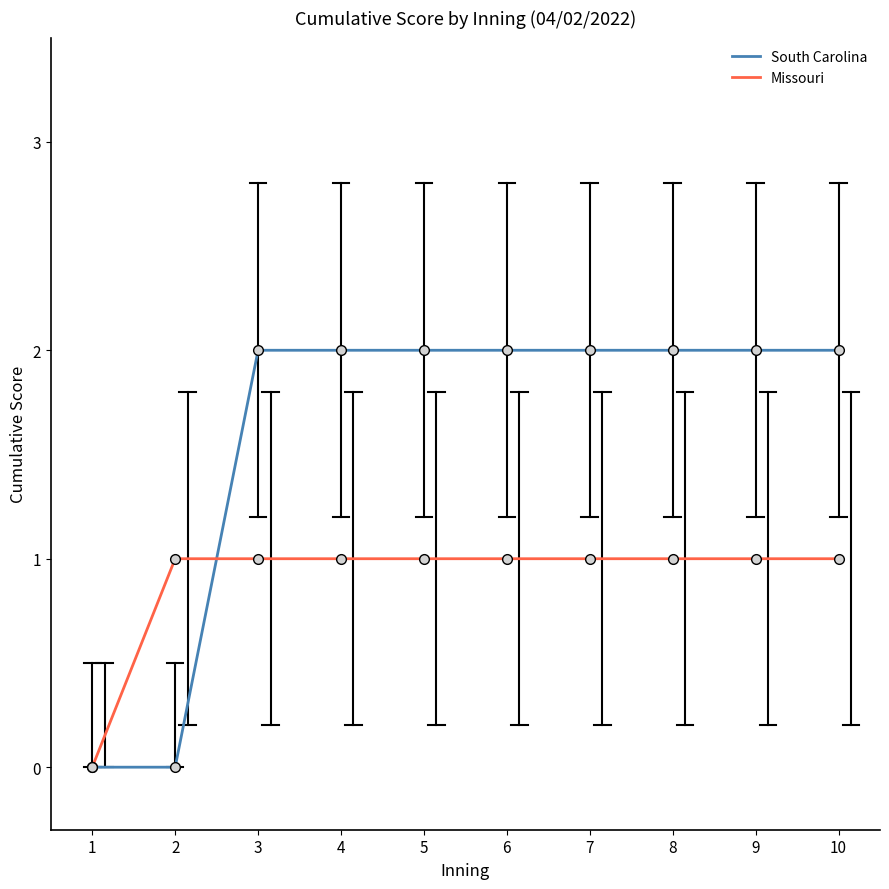

What are all the series names shown in the legend?

South Carolina, Missouri